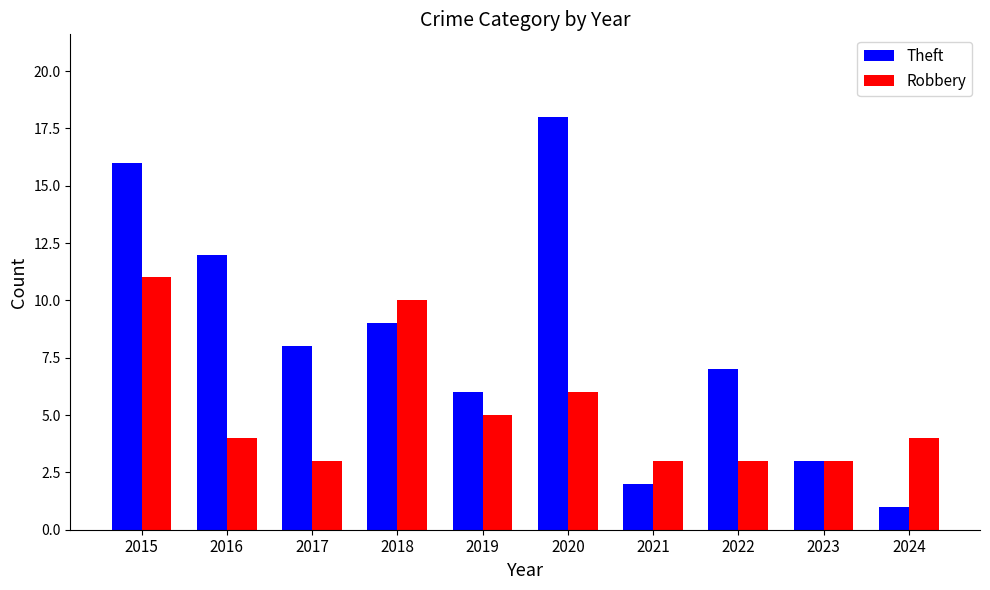

At which label does Theft first exceed 8?

2015